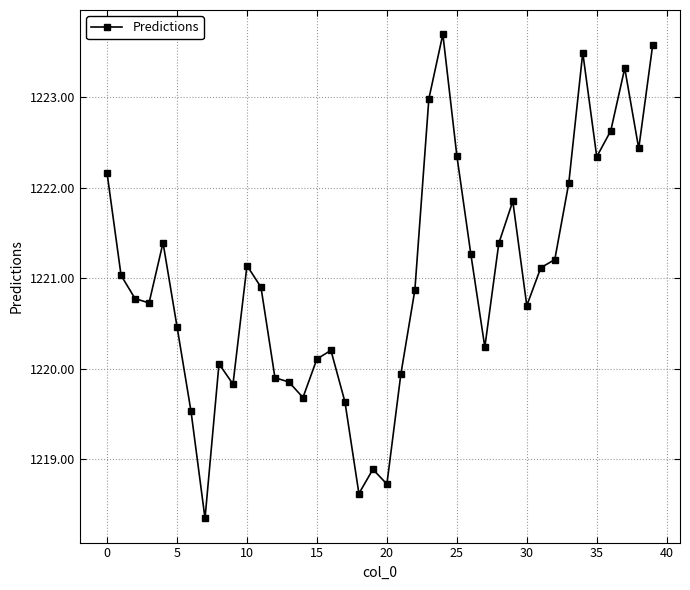

What is the minimum value shown in the chart?

1218.3